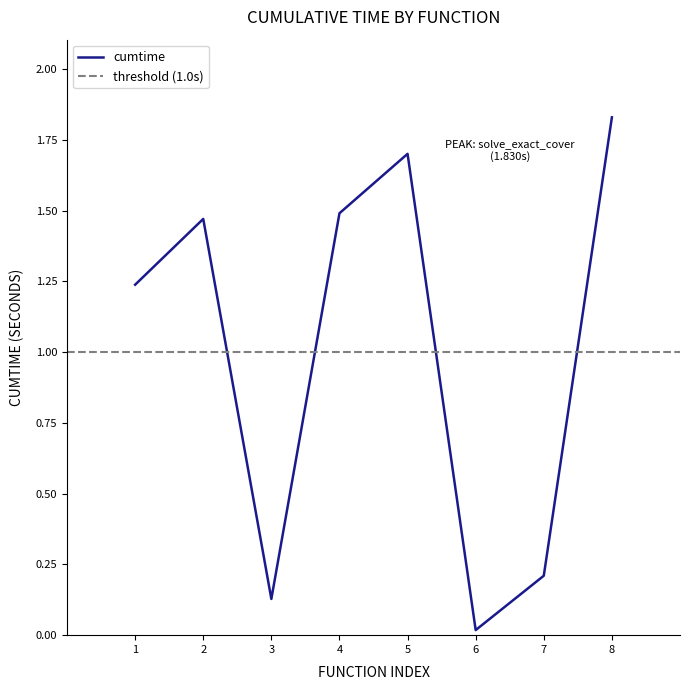

How many interior local valleys (lower than both neighbors) does the data have?

2